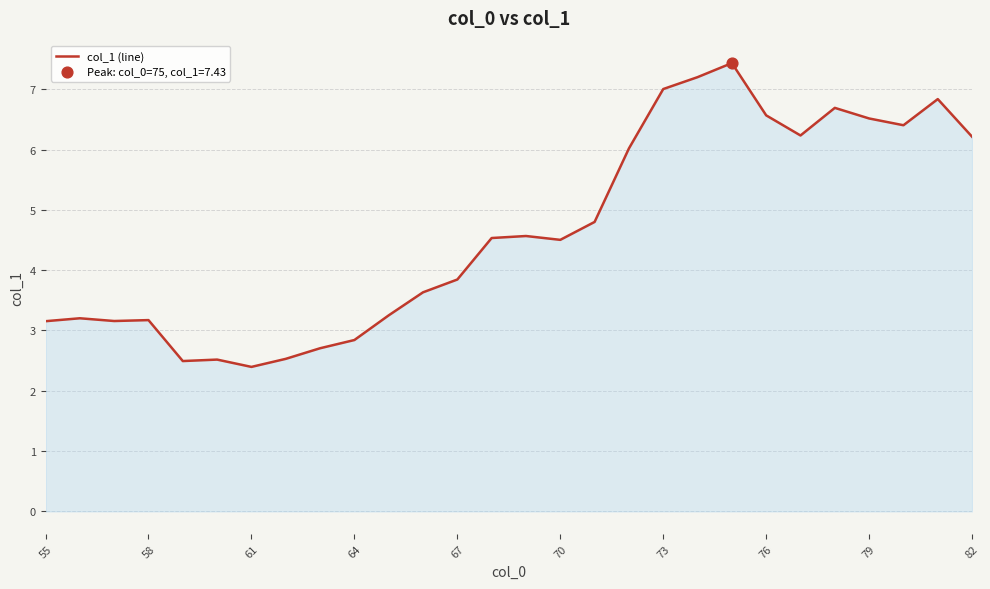

What is the minimum value shown in the chart?

2.4